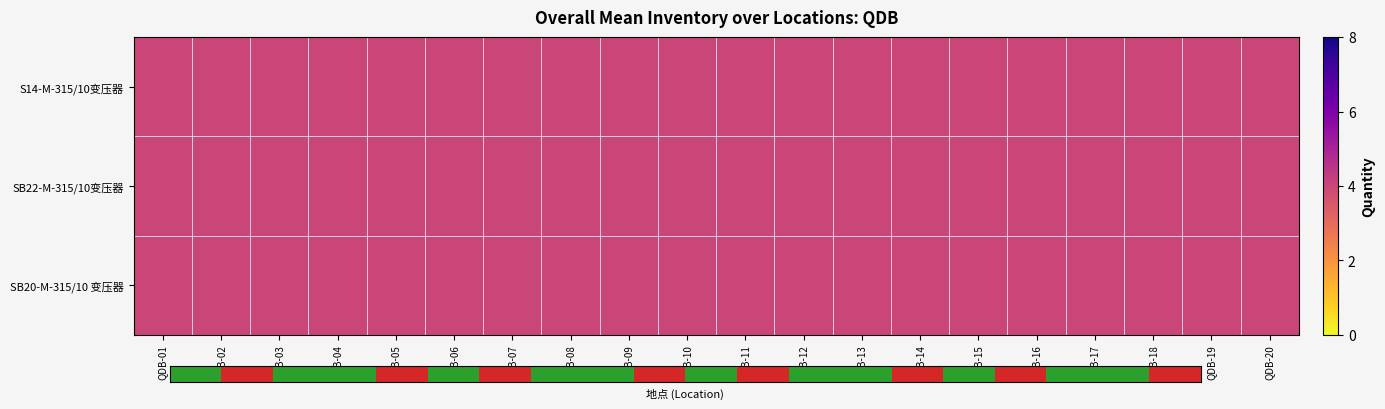

What is the average value of the SB22-M-315/10变压器 series?

4